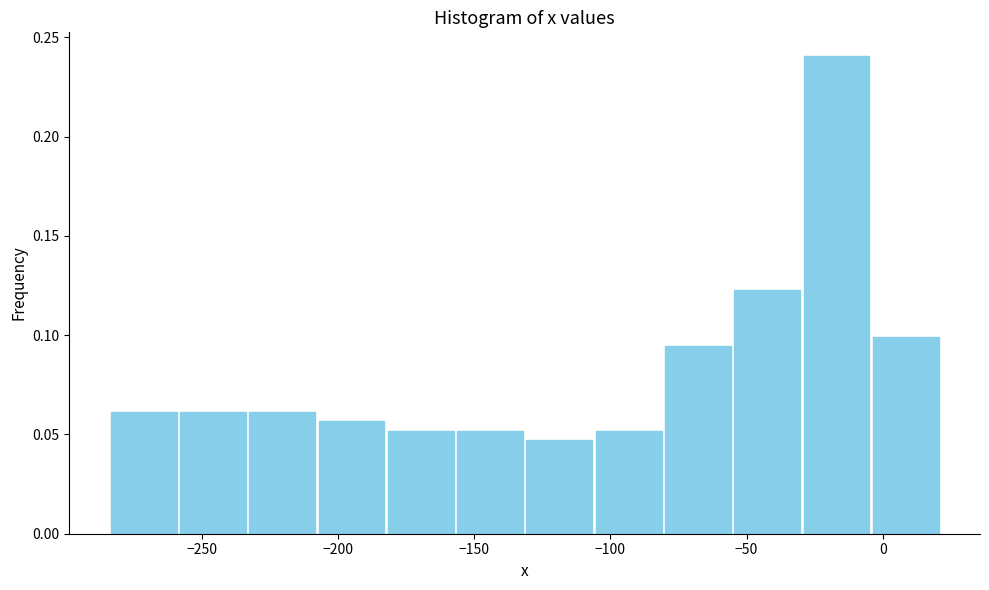

Which range on the x-axis has the tallest bar?

-30 to -5